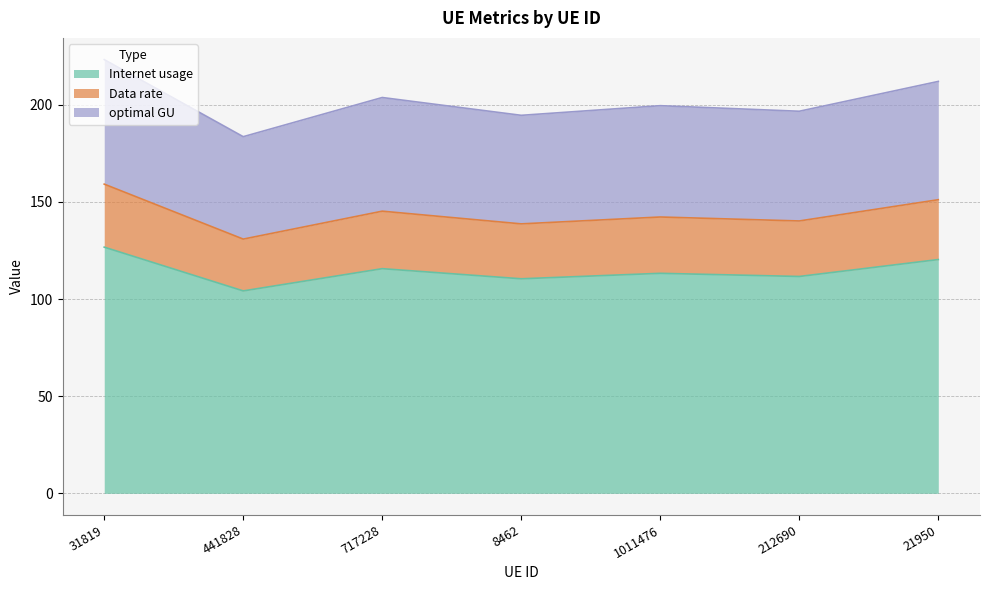

How many data points in Internet usage are less than 113?

3